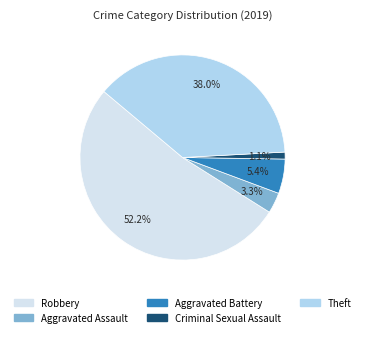

To the nearest percent, what is the combined percentage of Aggravated Battery and Robbery?

58%